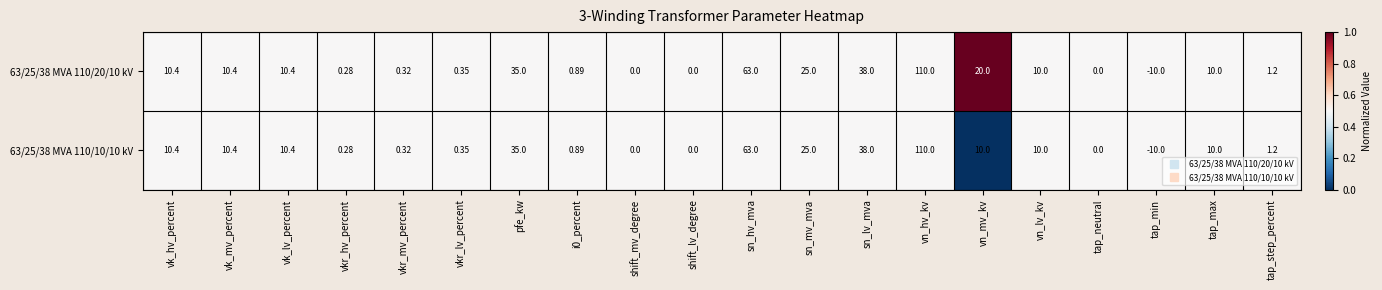

Is the value of 63/25/38 MVA 110/20/10 kV at vk_mv_percent greater than the value of 63/25/38 MVA 110/10/10 kV at i0_percent?

Yes